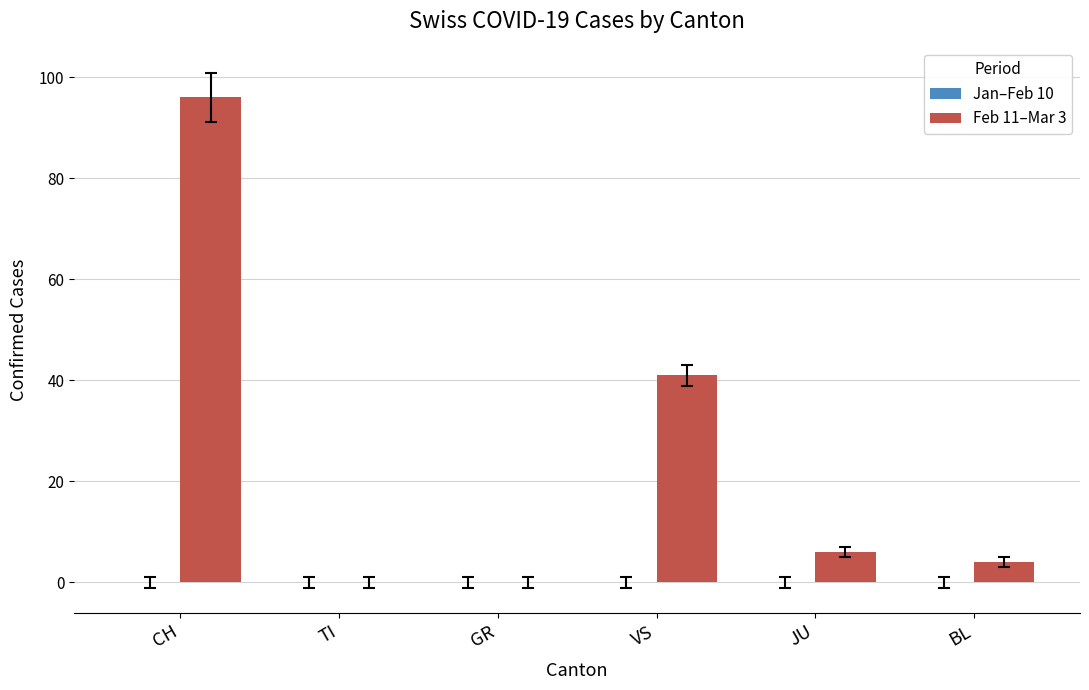

What is the change in value from VS to JU?

-35